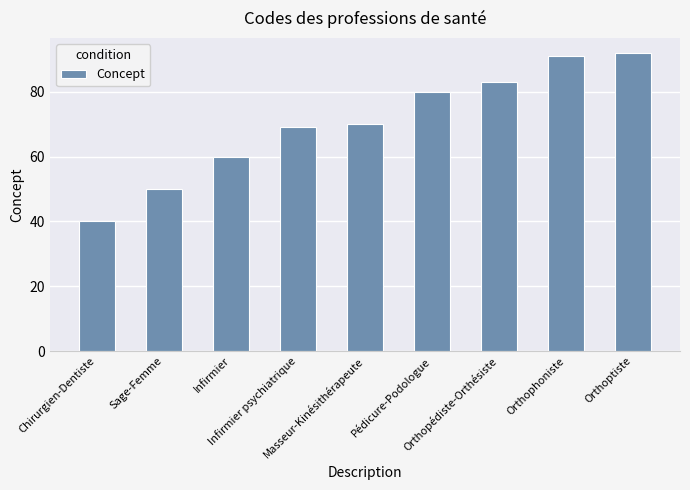

What is the difference between the second highest and minimum values?

51